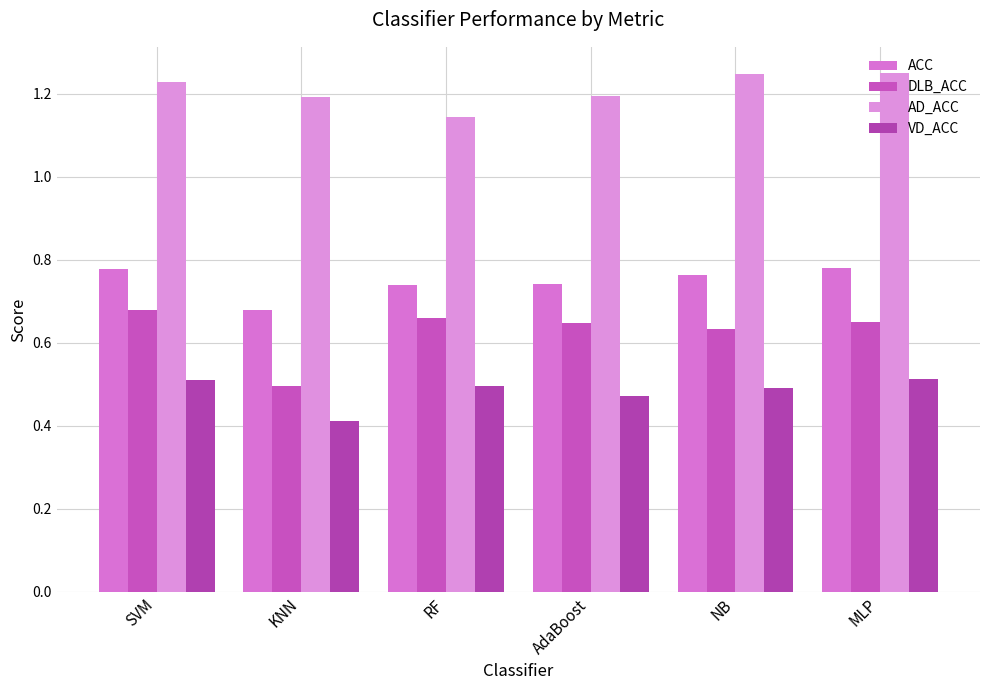

Between SVM and NB, which is larger?

SVM